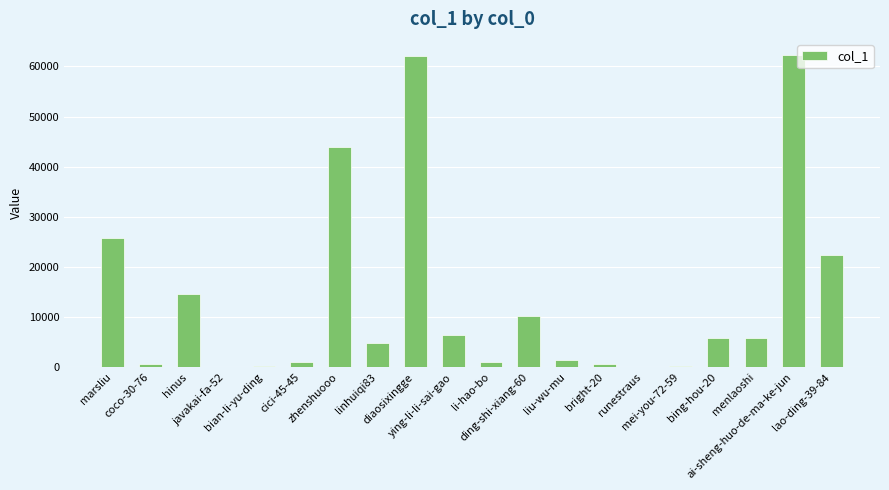

What is the greatest value displayed?

62374